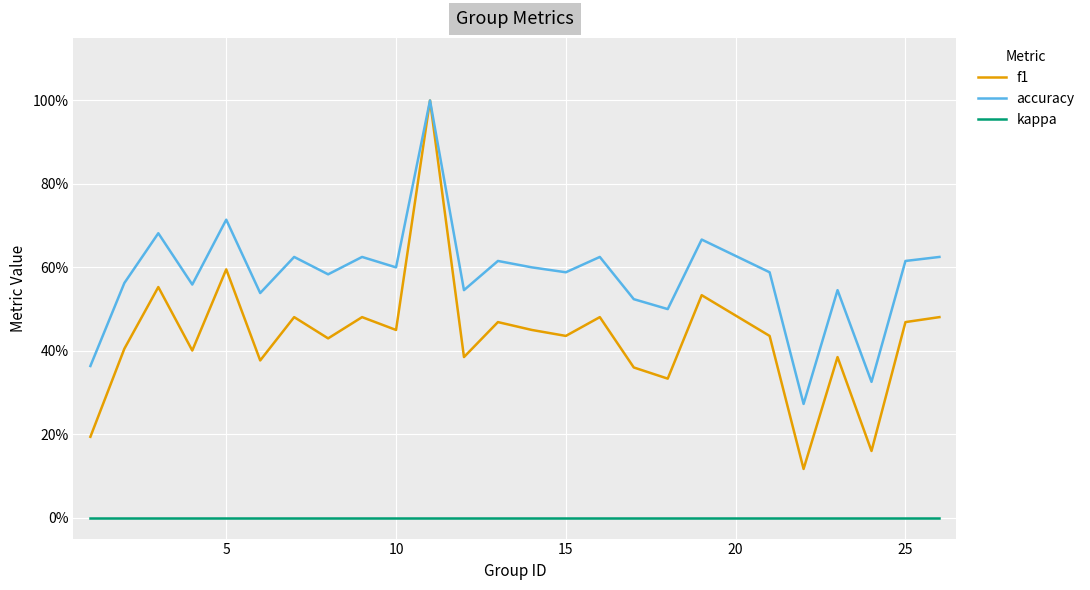

Rank the series by their average value, from lowest to highest.

kappa, f1, accuracy